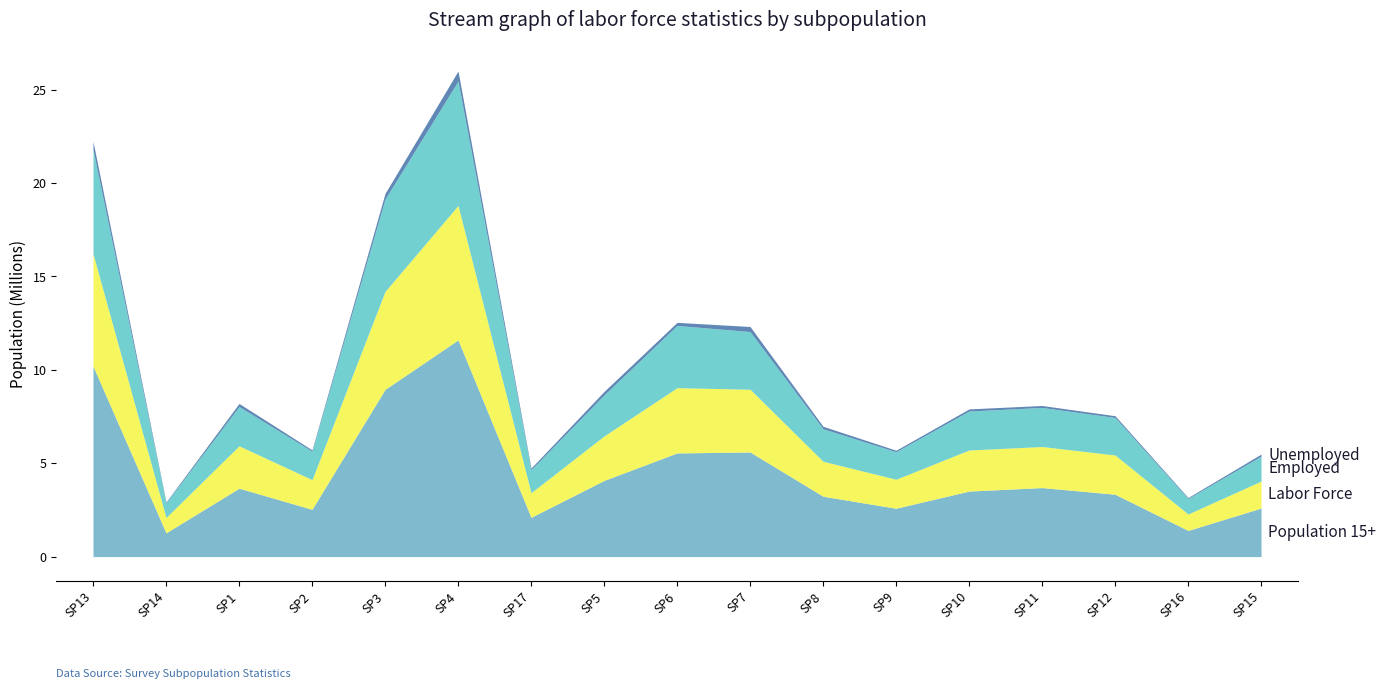

True or false: pop15_over and unemployed cross at least once.

False